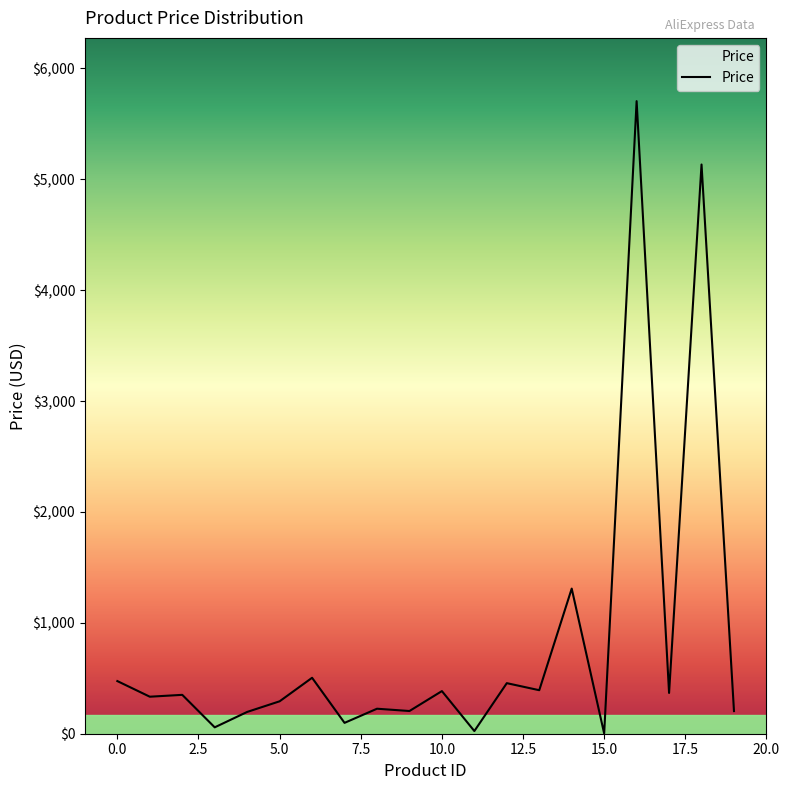

What is the difference between the maximum and minimum values?

5702.5